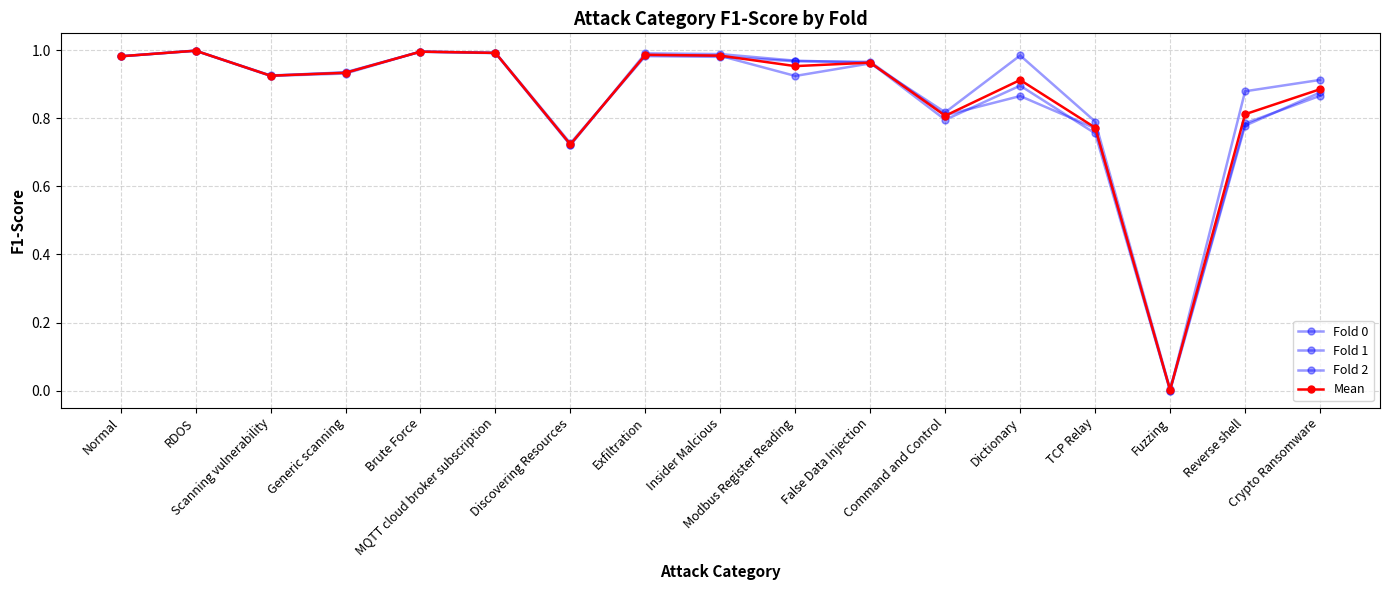

Is it true that Fold 2 equals 1.5 at Scanning vulnerability?

False